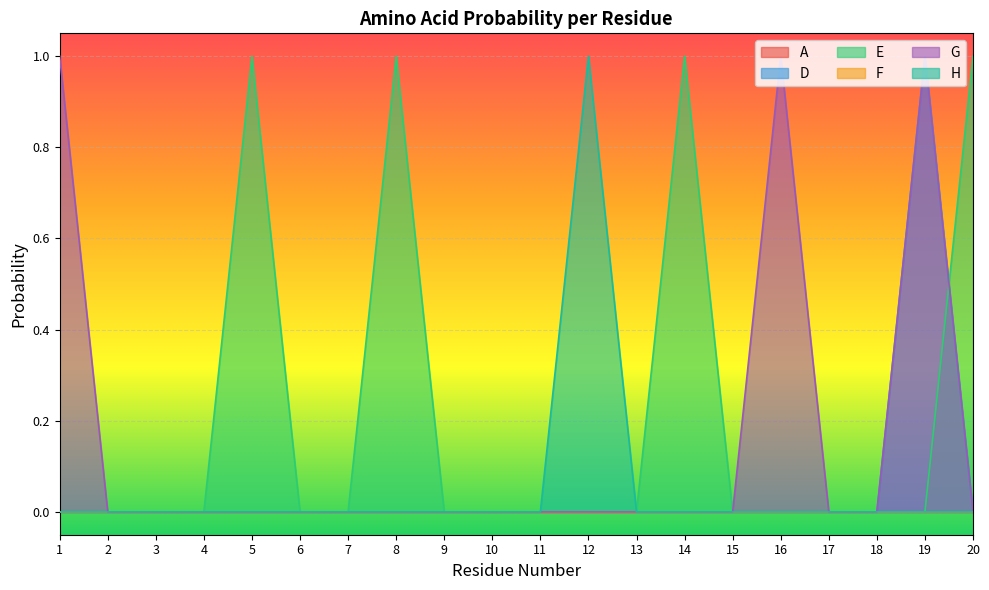

Between 20 and 7, which is larger?

20